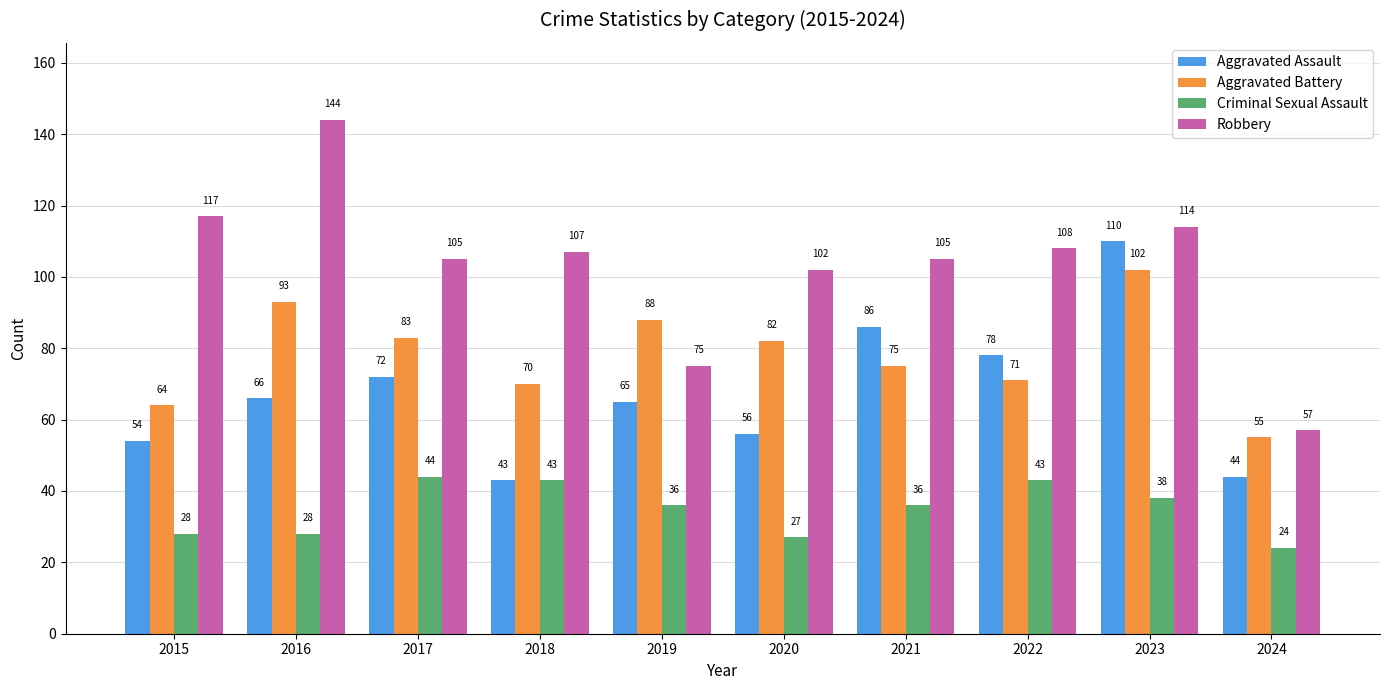

Count the number of categories in the chart.

10